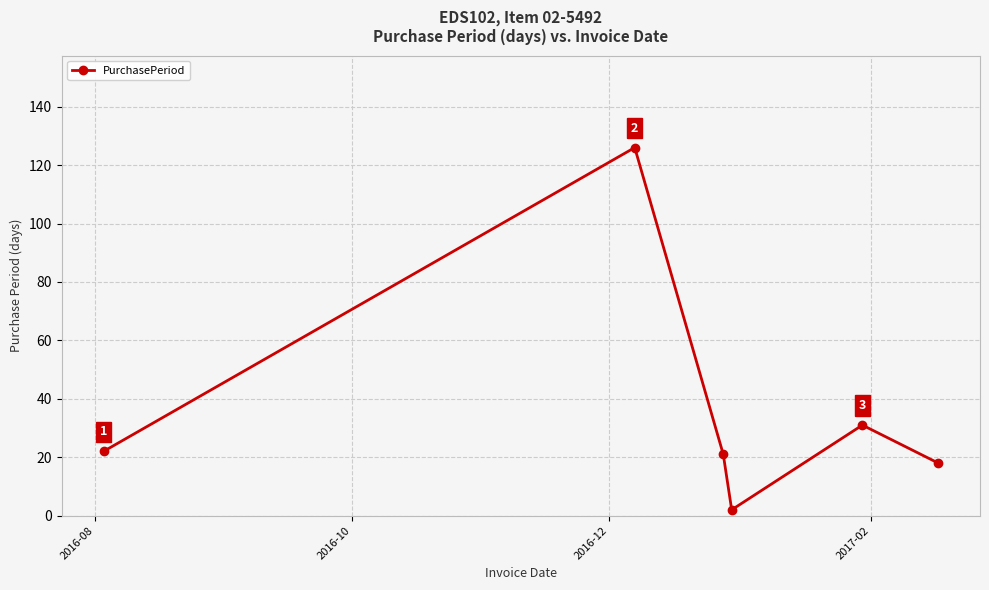

Reading right to left, extract all data points from this chart.

18	31	2	21	126	22